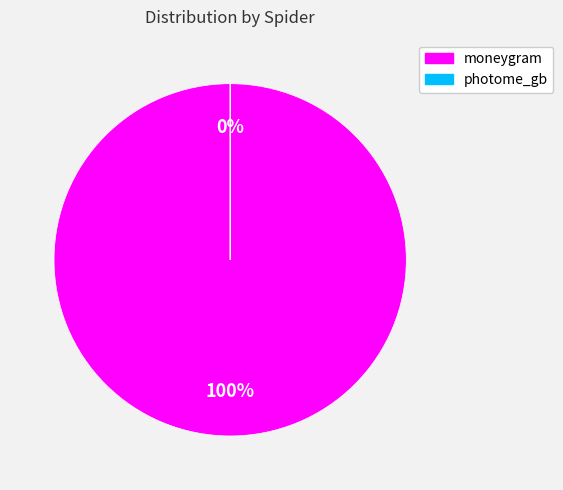

What percentage is the moneygram slice, to the nearest percent?

100%